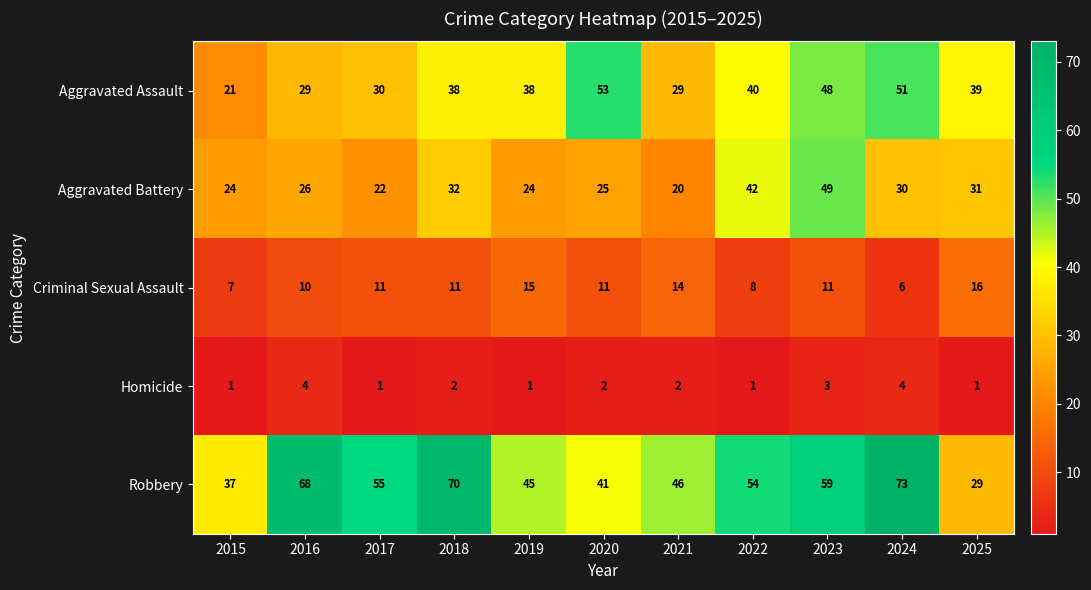

Which series has the widest spread of values?

Robbery